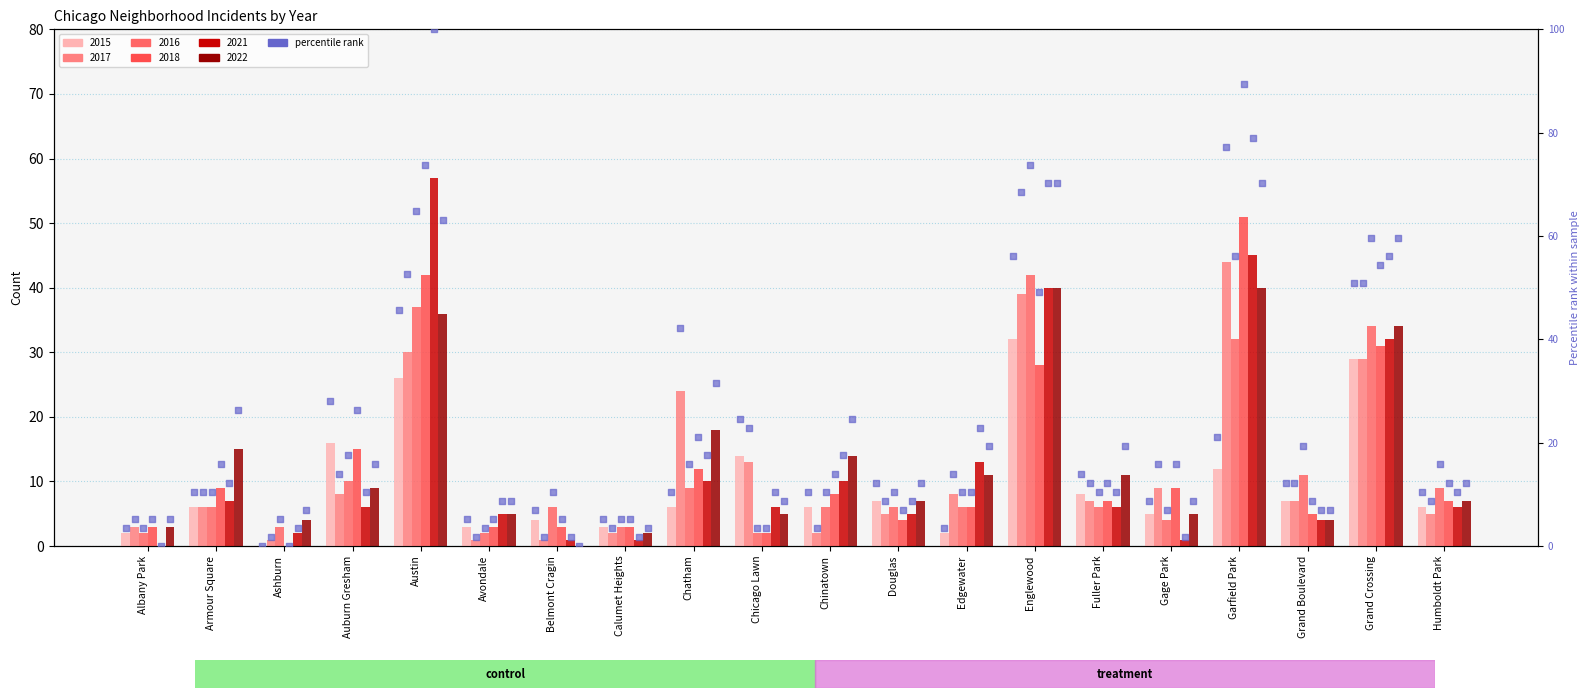

Between Garfield Park and Albany Park, which is larger?

Garfield Park